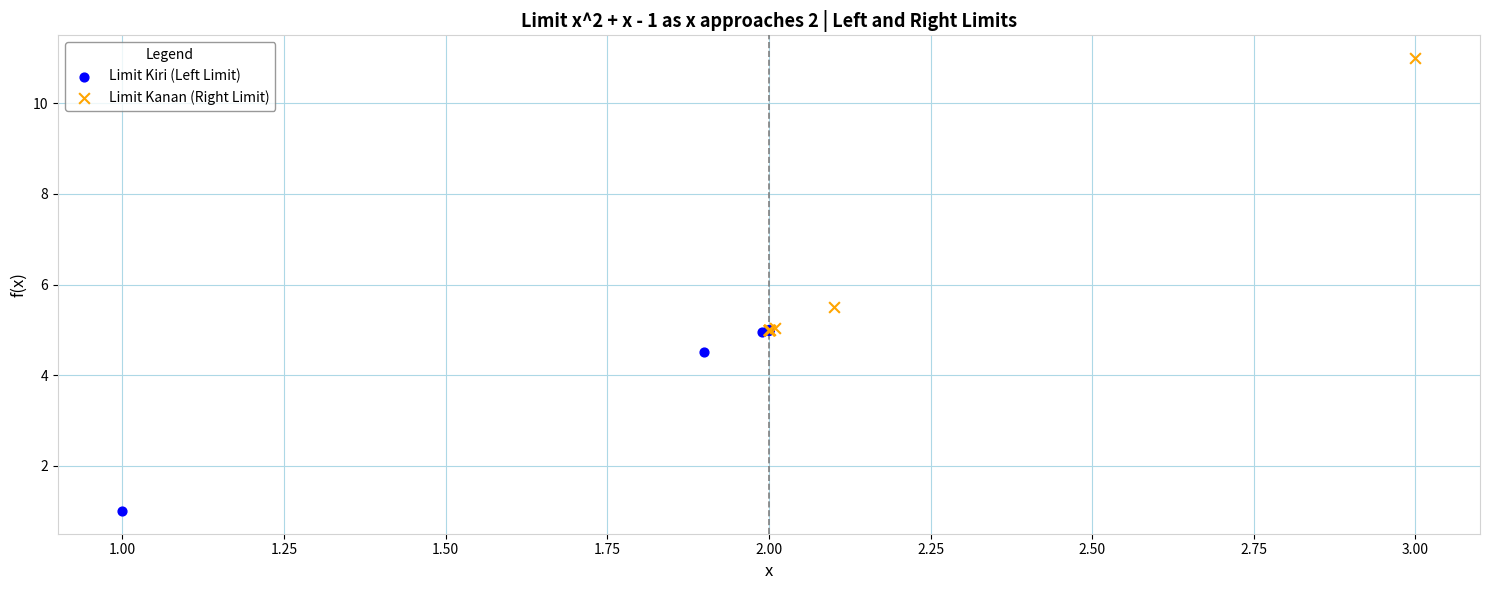

Which series contains the highest Y value?

Limit Kanan (Right Limit)